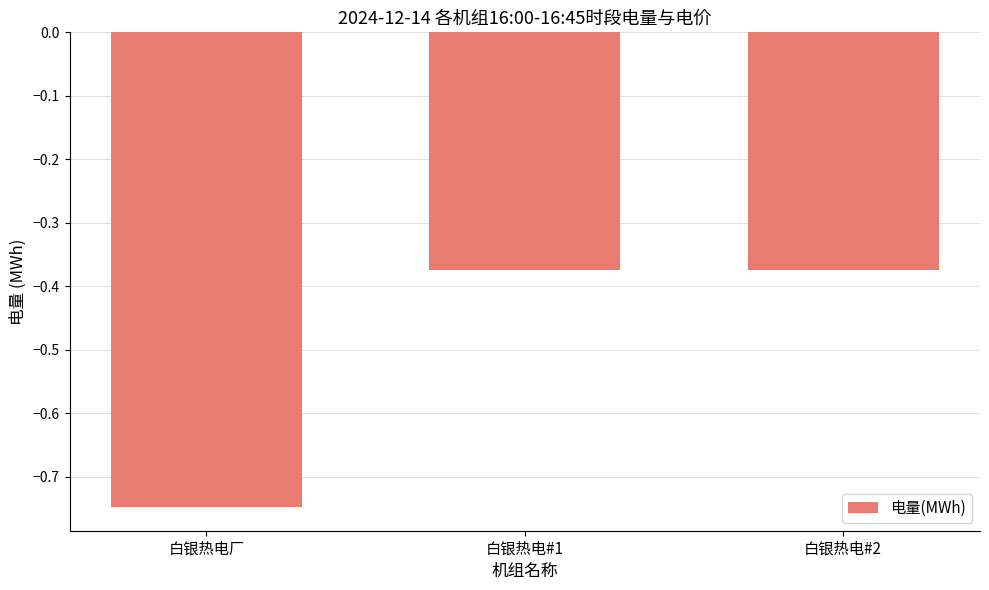

What is the difference between the maximum and minimum values?

0.4